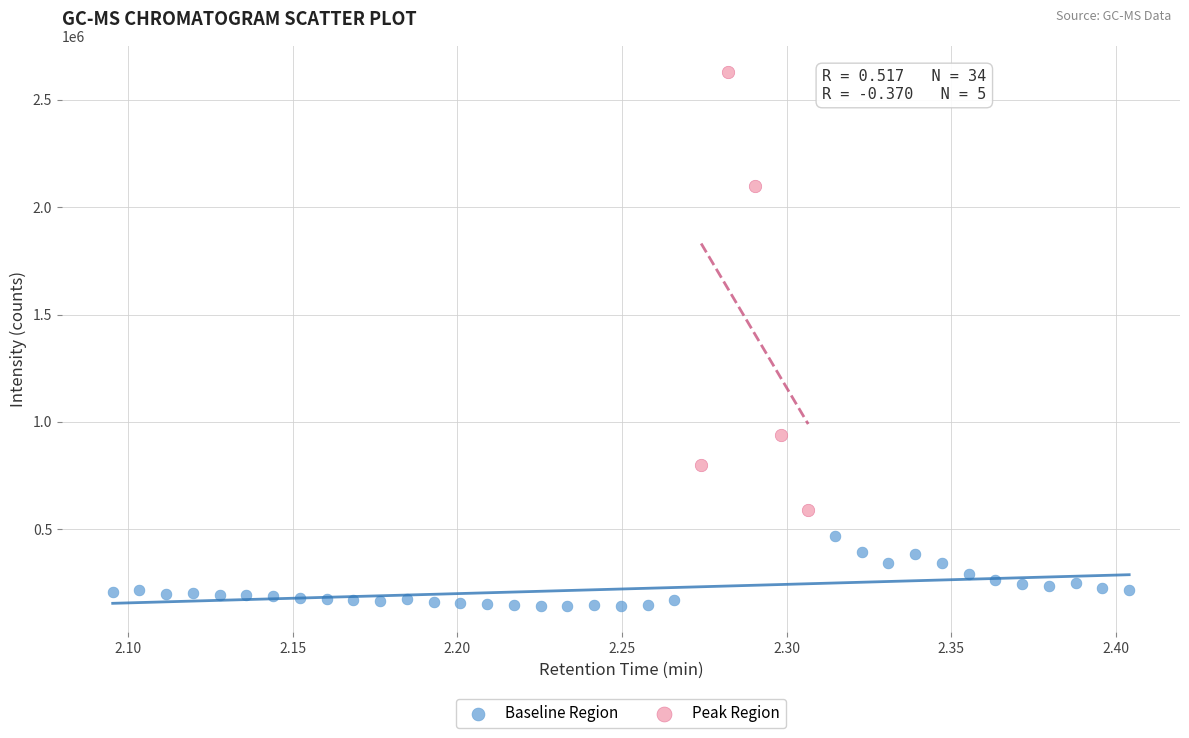

Which series contains the highest Y value?

Peak Region